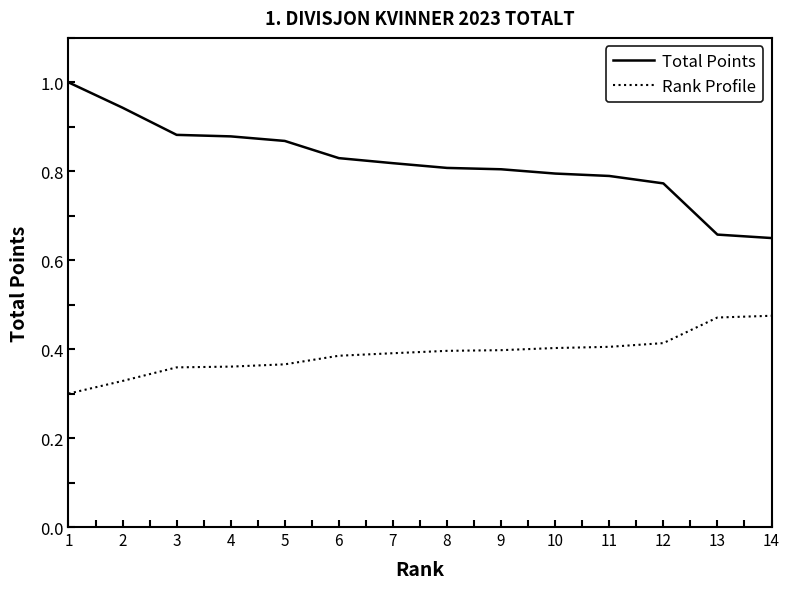

The value of Total Points at 5 is 0.4. True or false?

False